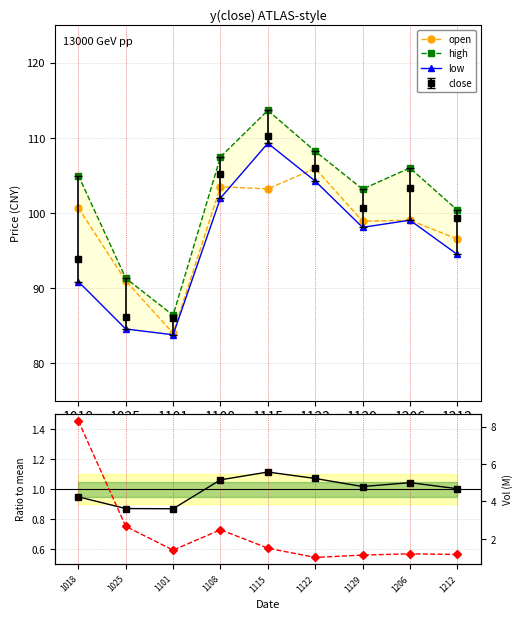

Where is the first local minimum for vol (M)?

1101